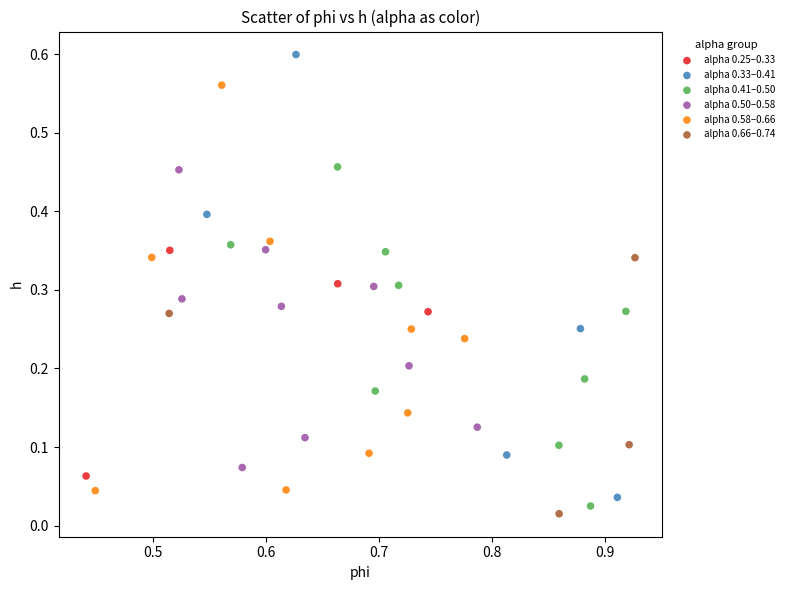

Which series has the widest spread of Y values?

alpha 0.33–0.41